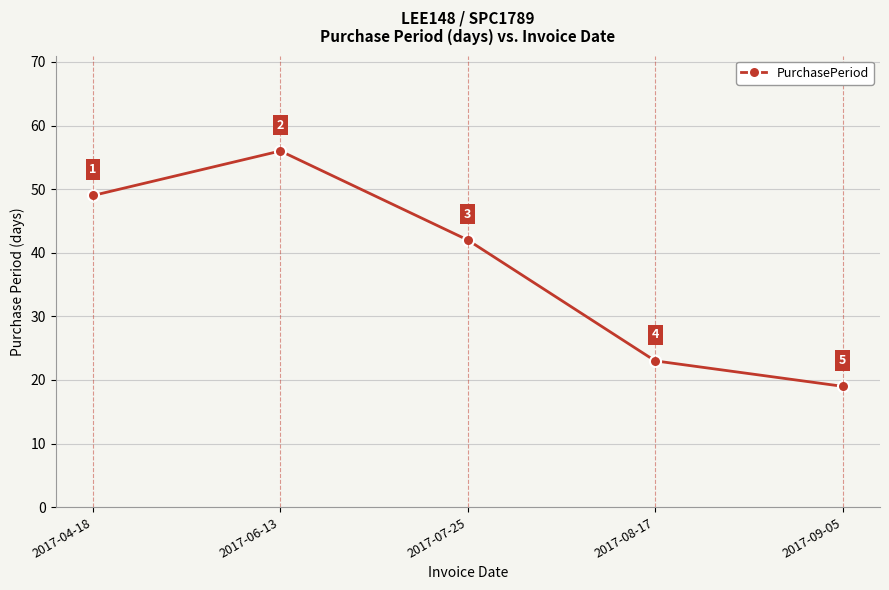

True or false: the data shows 68 at 2017-04-18.

False